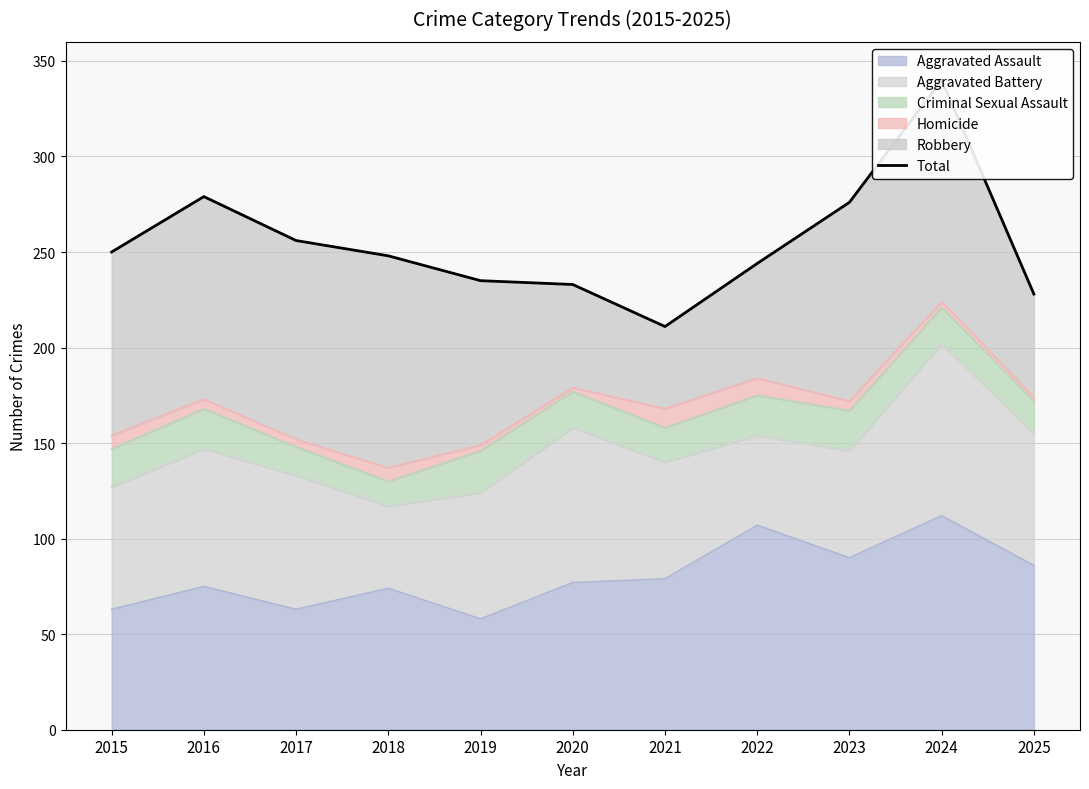

True or false: the data shows 592 at 2024.

False